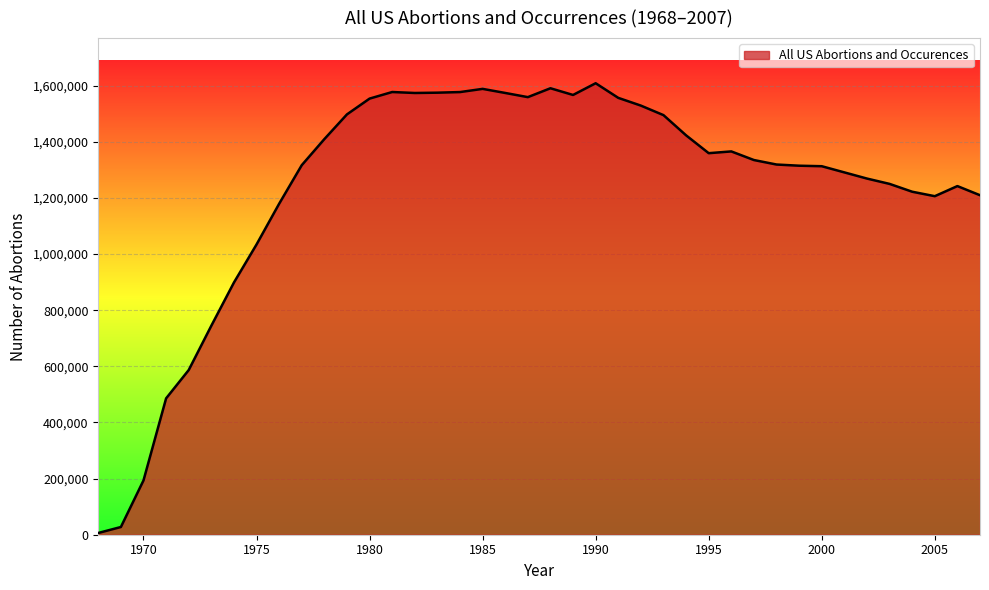

What is the sum of all values?

49426150